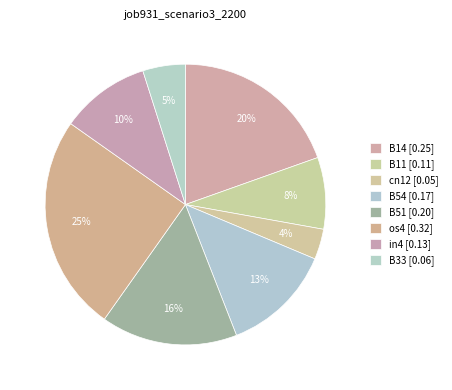

How many segments does this pie chart have?

8